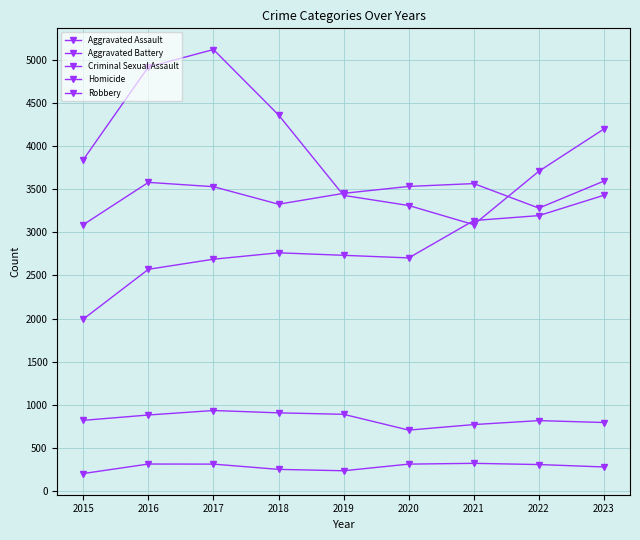

Does the chart have visible grid lines?

Yes